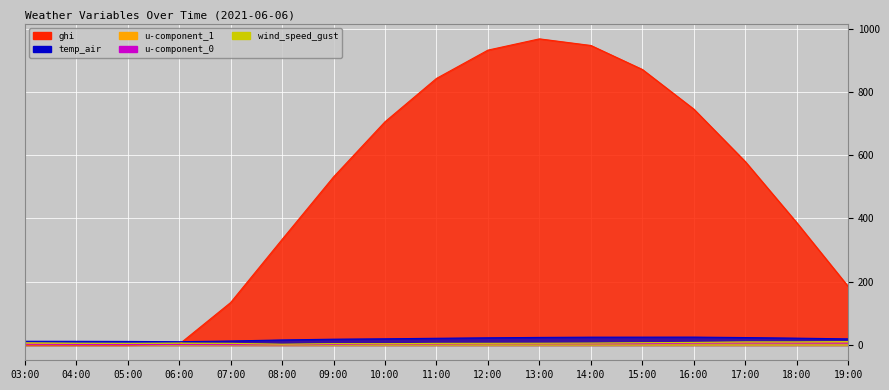

How many interior local peaks does the ghi series have?

1